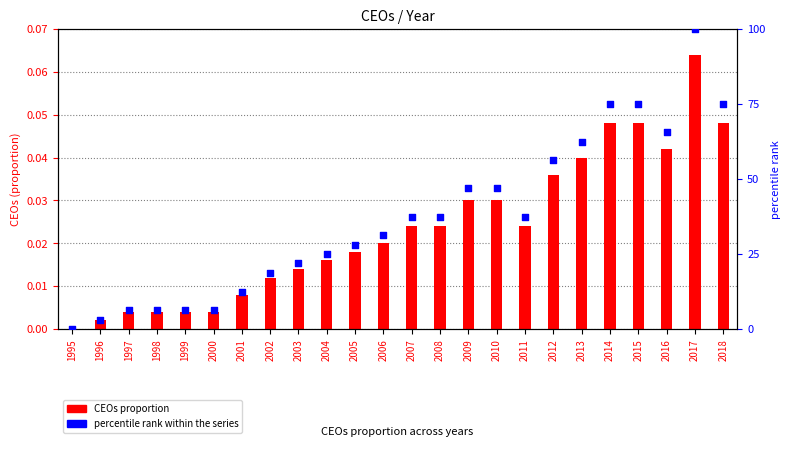

Is the value of percentile rank within the series at 2014 greater than the value of CEOs (proportion) at 2016?

Yes